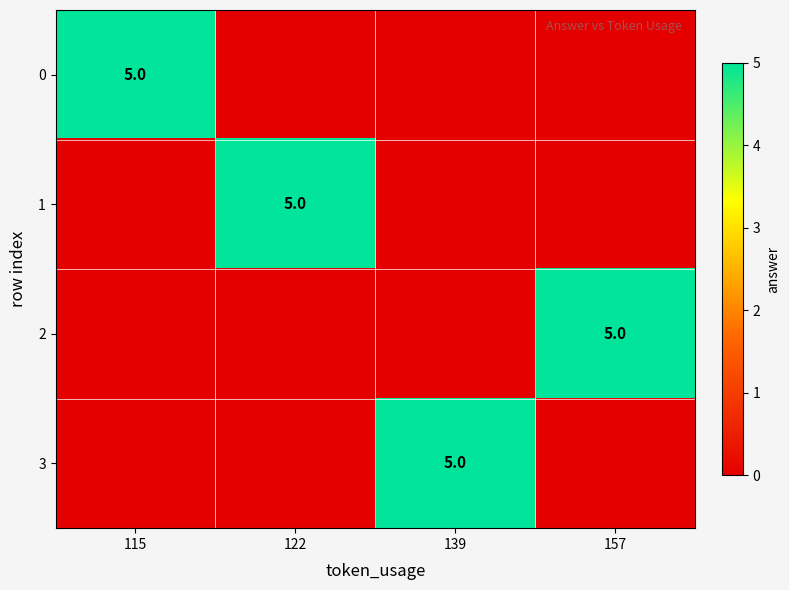

The 1 series shows 5 at 122. True or false?

True